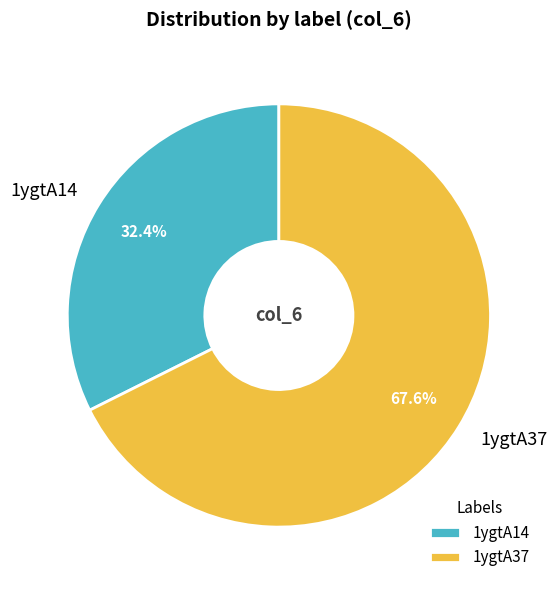

Is it true that 1ygtA14 is 39% of the pie?

False